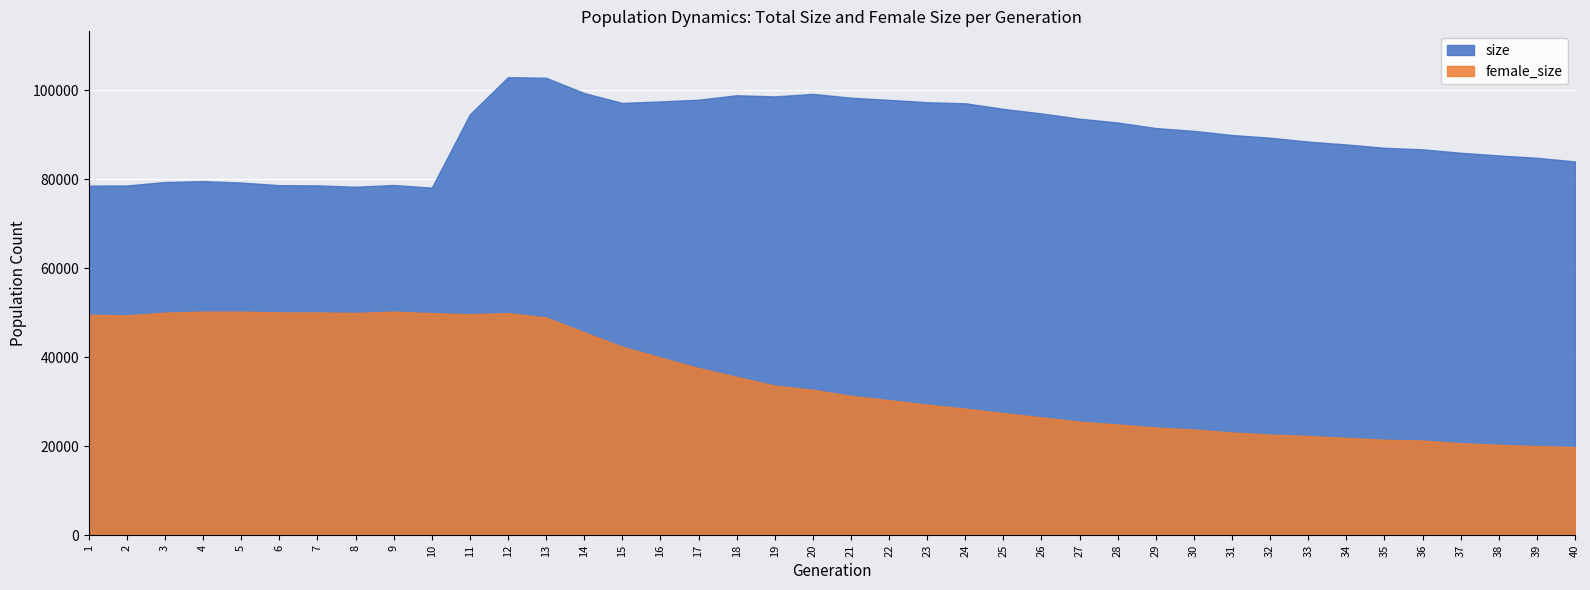

What value does the female_size series have at 11, to the nearest 50?

49650